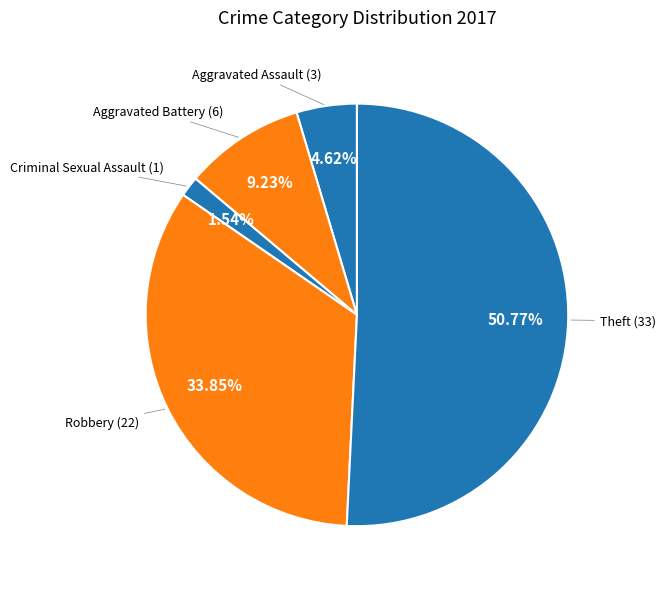

How many slices are in this pie chart?

5